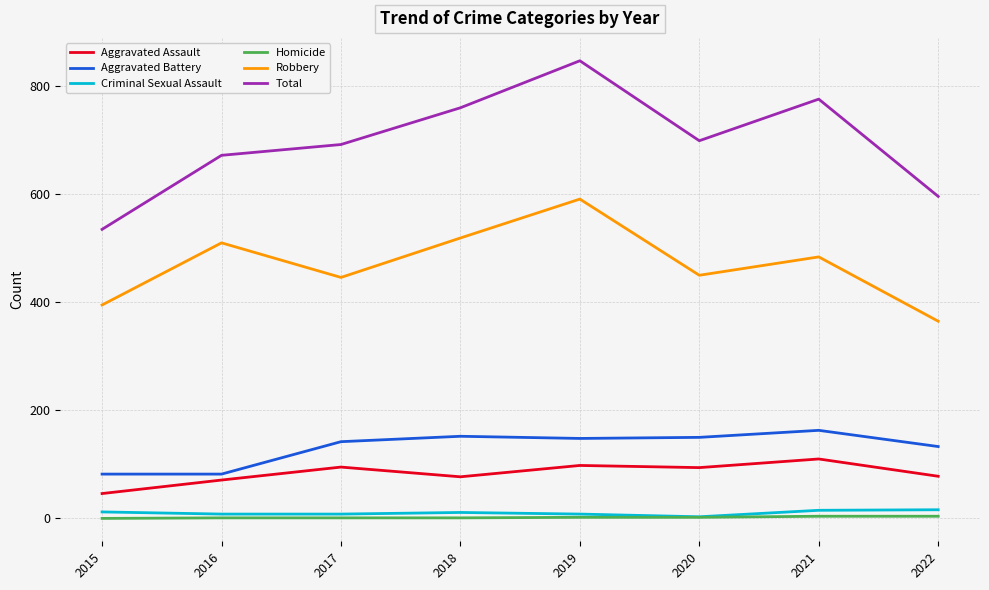

True or false: Homicide and Total intersect in this chart.

False